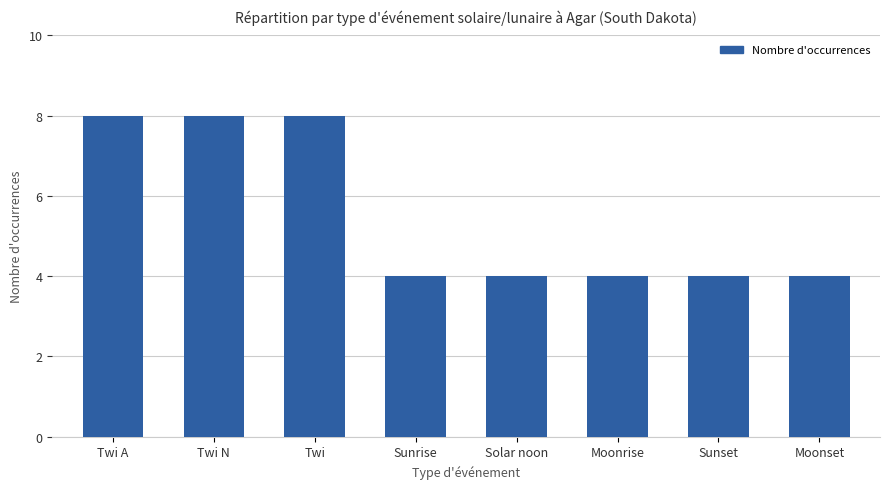

Approximately how many times larger is the value at Twi A compared to Sunset?

2.0